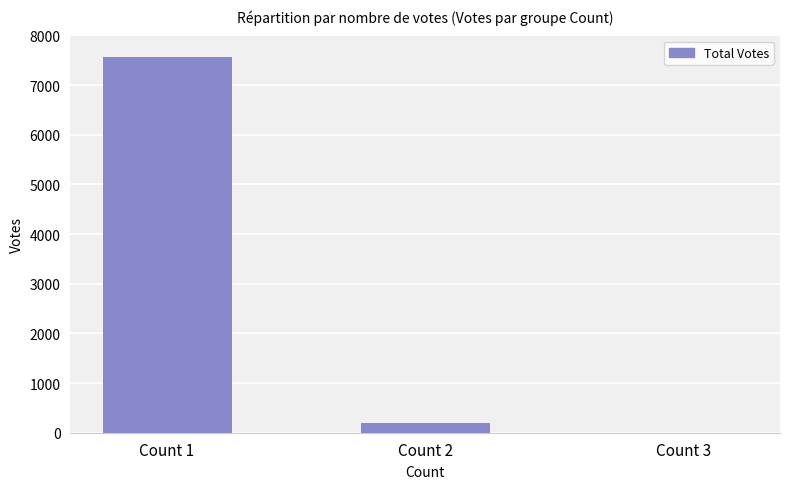

What is the ratio of the value at Count 1 to the value at Count 2?

38.6